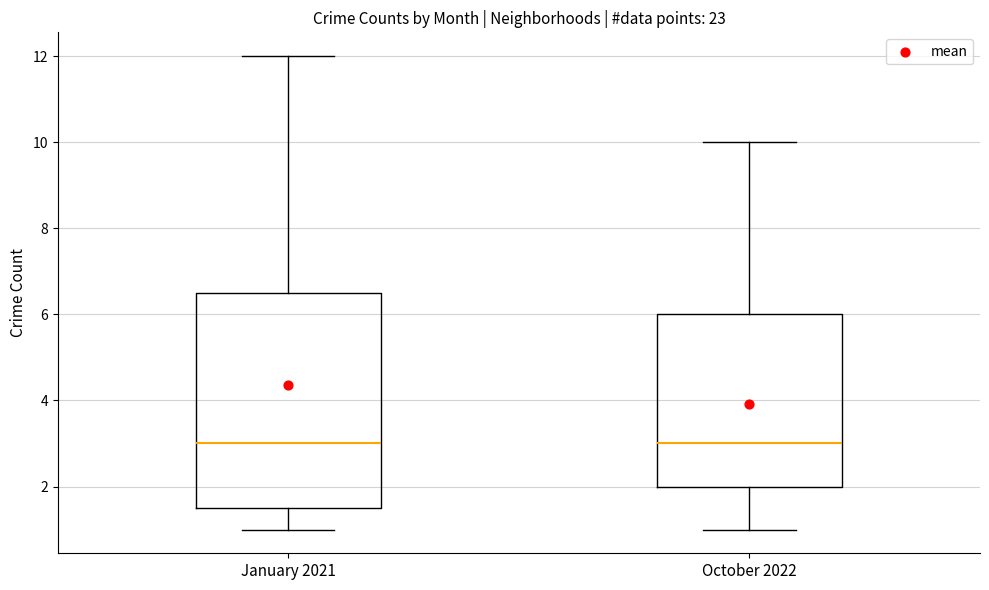

Where does the median line of the box for October 2022 sit on the y-axis? The values are not printed on the chart, so give them approximately, as read against the axis.

3.0